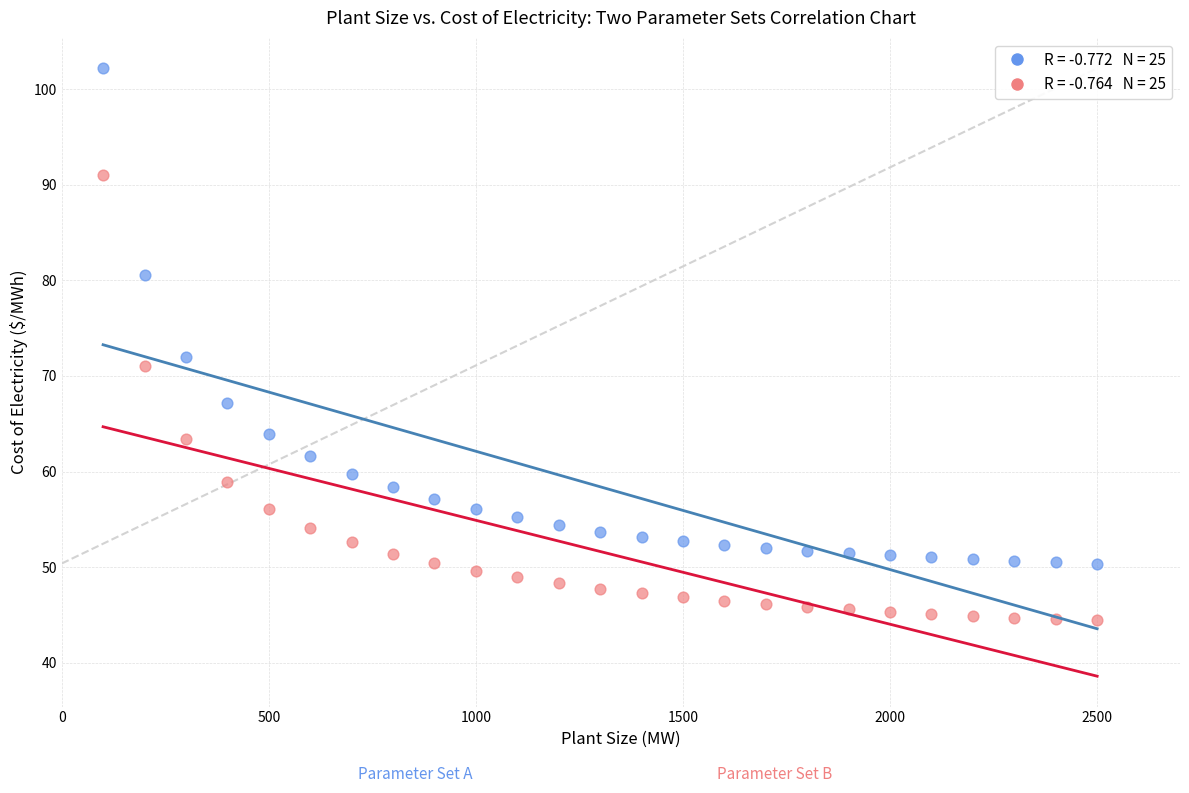

Across all data points, what is the range of Y values (max minus min)?

57.7